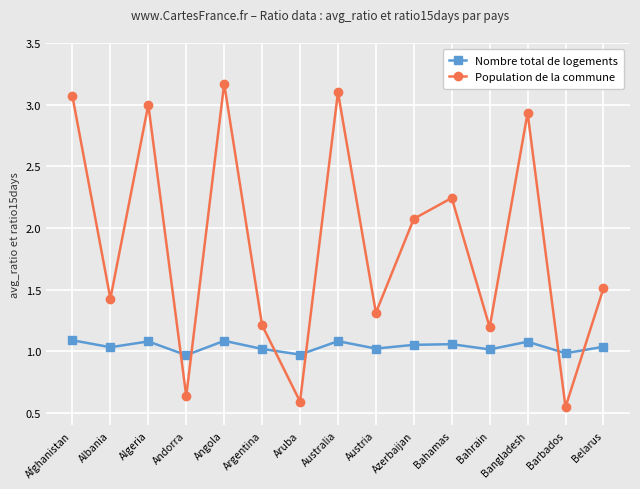

What is the highest value of the Population de la commune series?

3.2